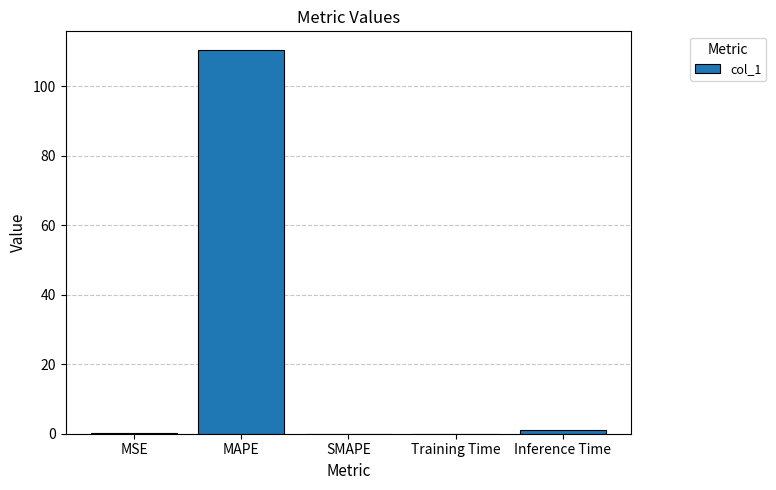

The value at SMAPE is -61.2. True or false?

False